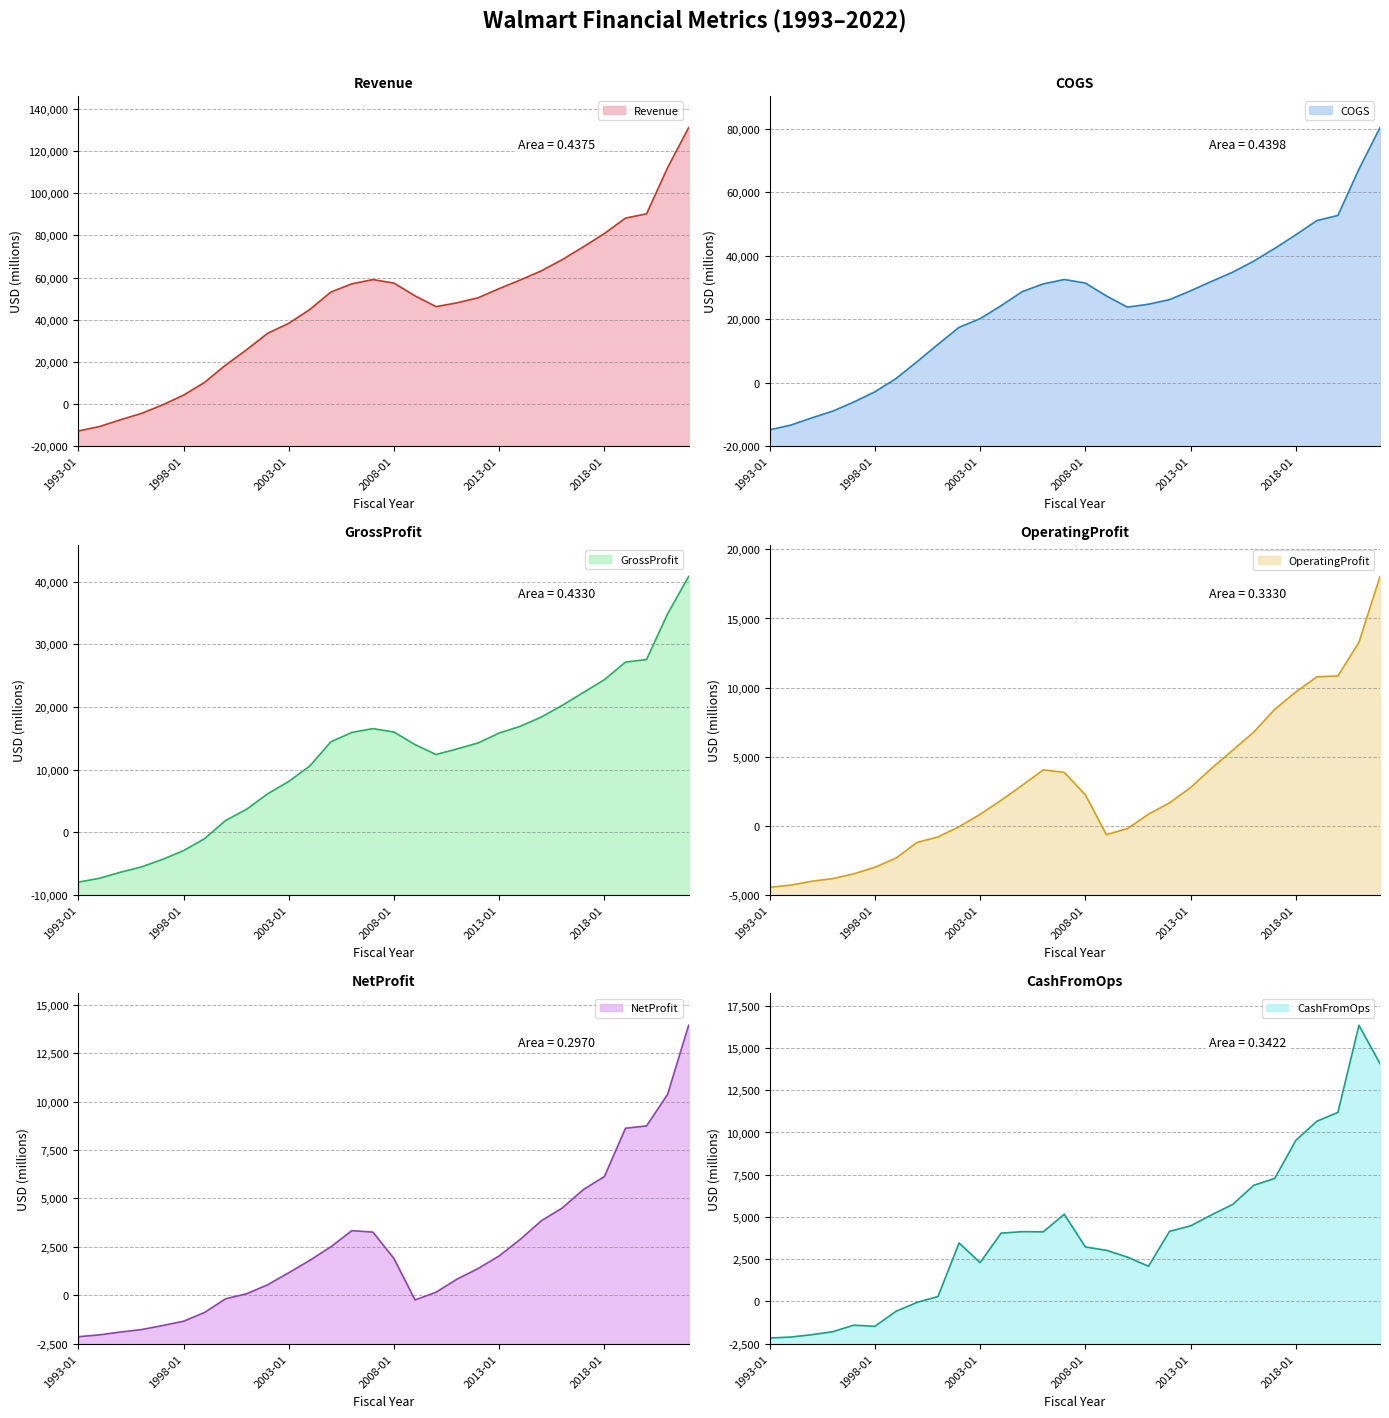

What is the label of the 14th point from the left?

2006-01